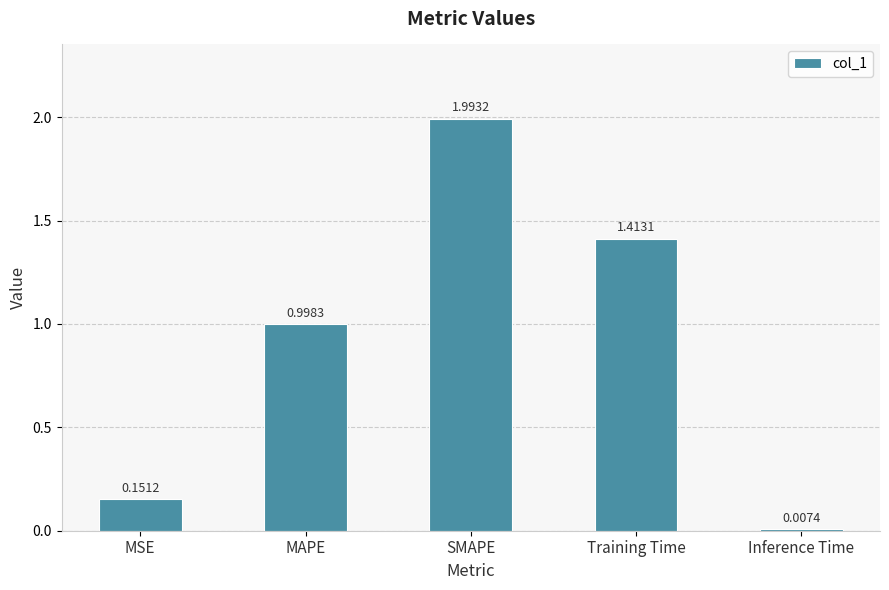

How many data points does each series have?

5